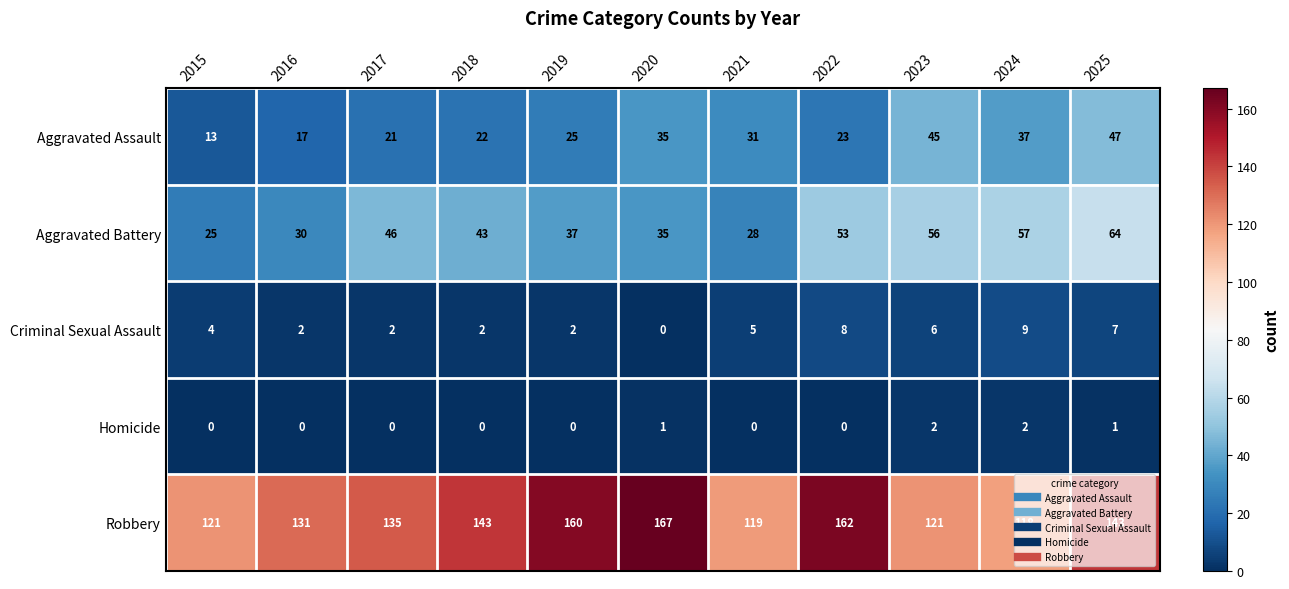

At which category is the sum across all series the highest?

2025